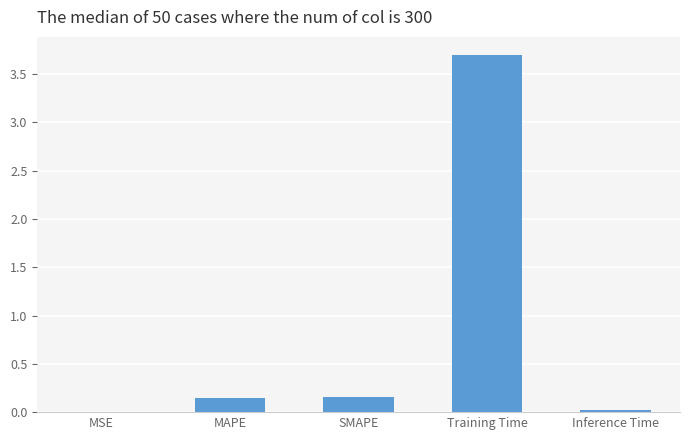

Is it true that the value at MSE is 0.0?

True